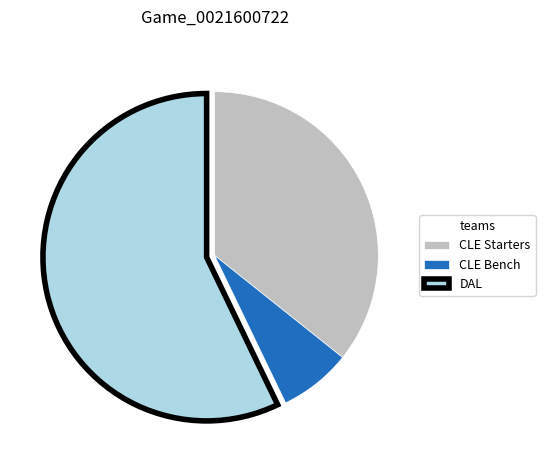

Does any single category account for the majority?

Yes